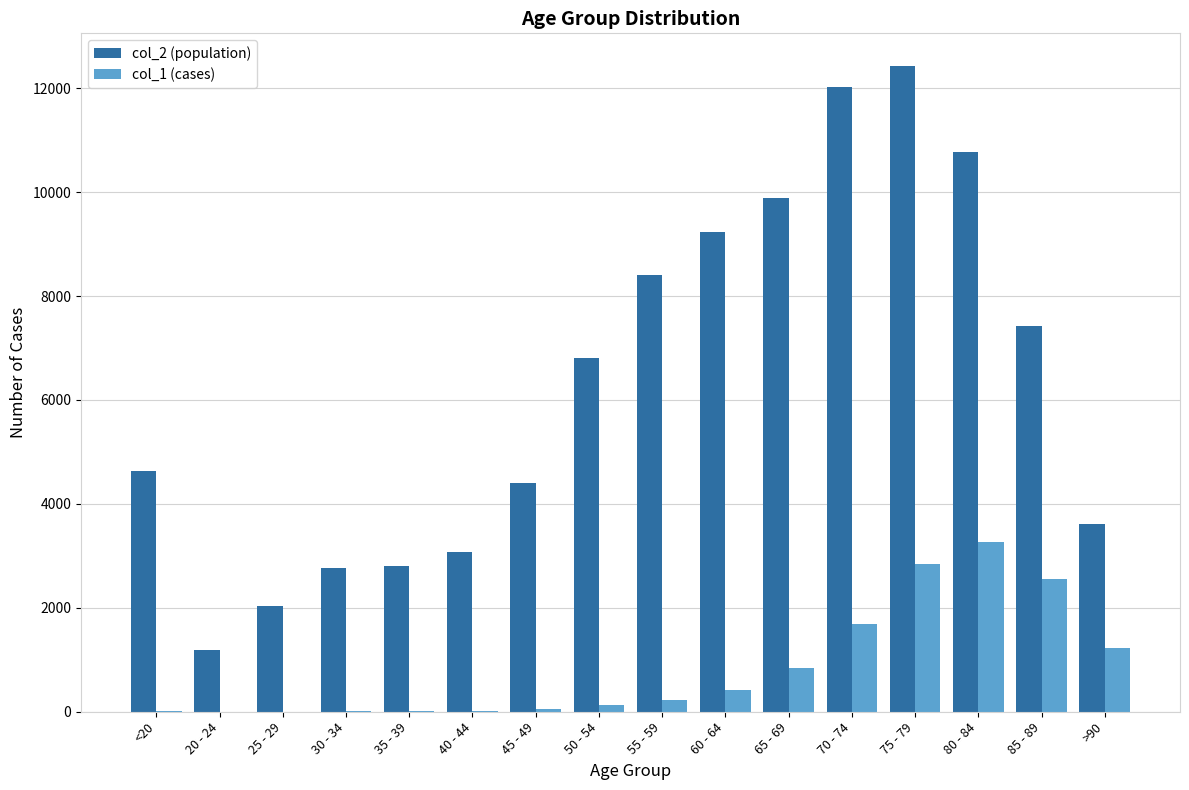

At which label does col_1 (cases) reach its peak?

80 - 84